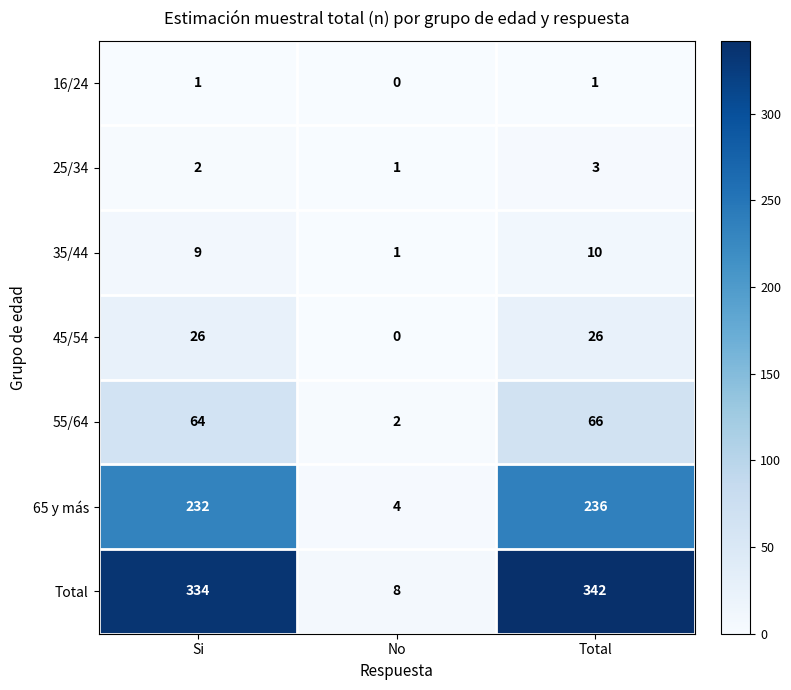

Which series has the largest total across all categories?

Total